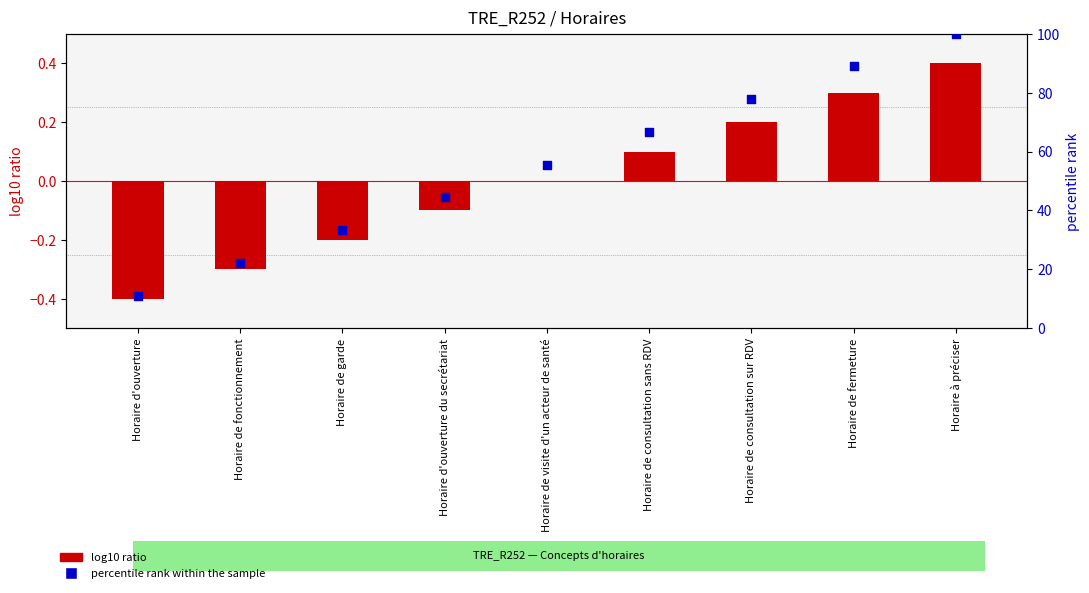

At how many categories does at least one series exceed 56?

4